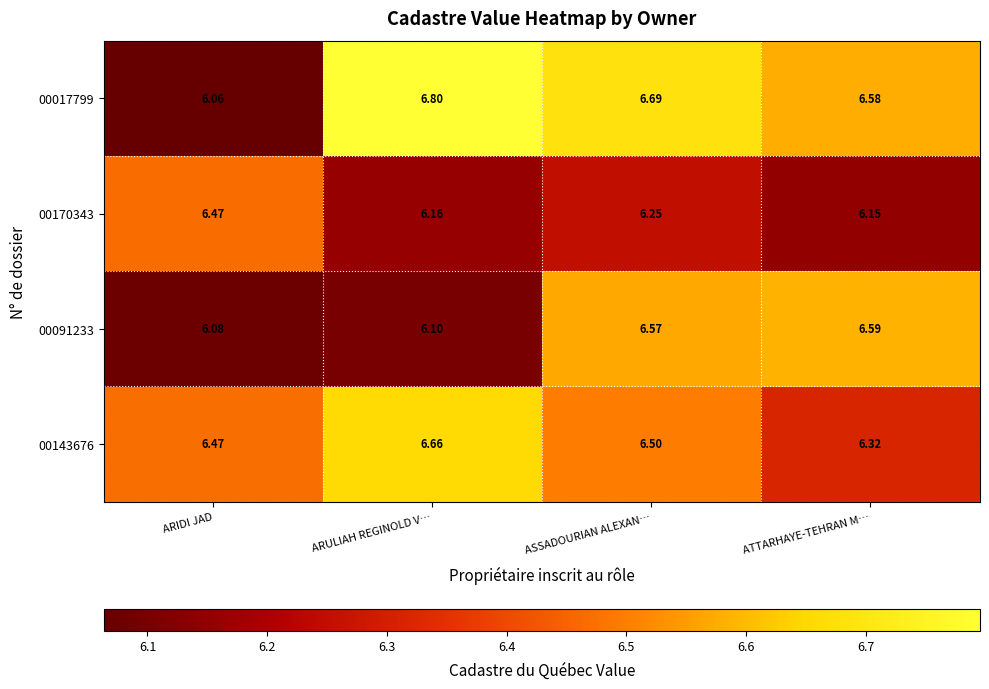

At which label is 00143676 closest to 6?

ATTARHAYE-TEHRAN M…